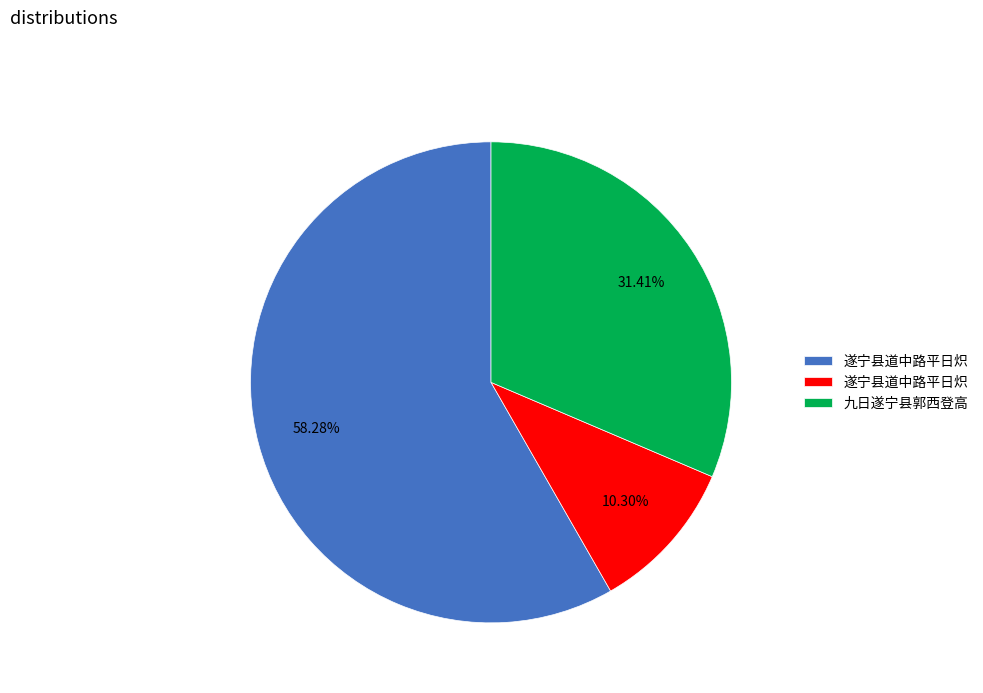

Does any single category account for the majority?

Yes